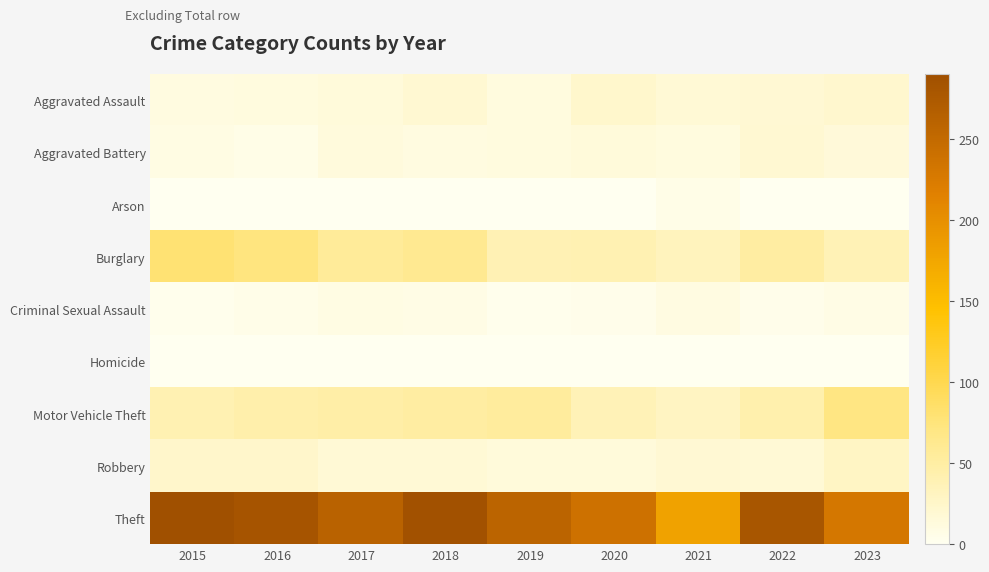

Count the number of categories in the chart.

9